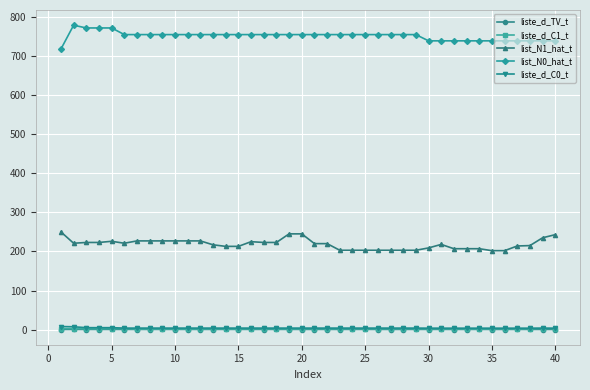

What is the value of the list_N0_hat_t point at the 38th from the left?

739.0